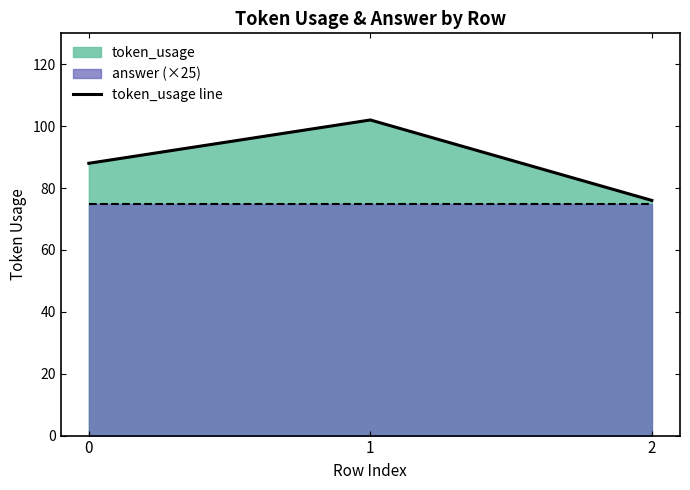

What is the value of the 2nd point from the left?

102